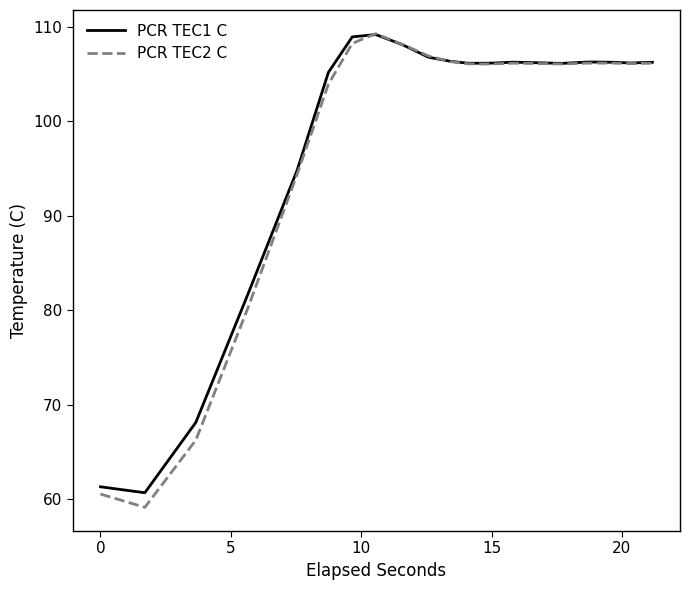

What are all the series names shown in the legend?

PCR TEC1 C, PCR TEC2 C